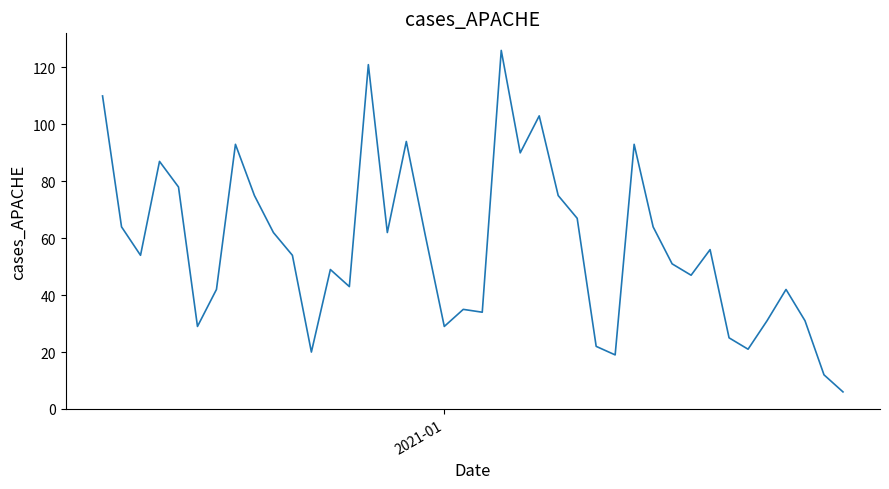

What is the maximum value shown in the chart?

126